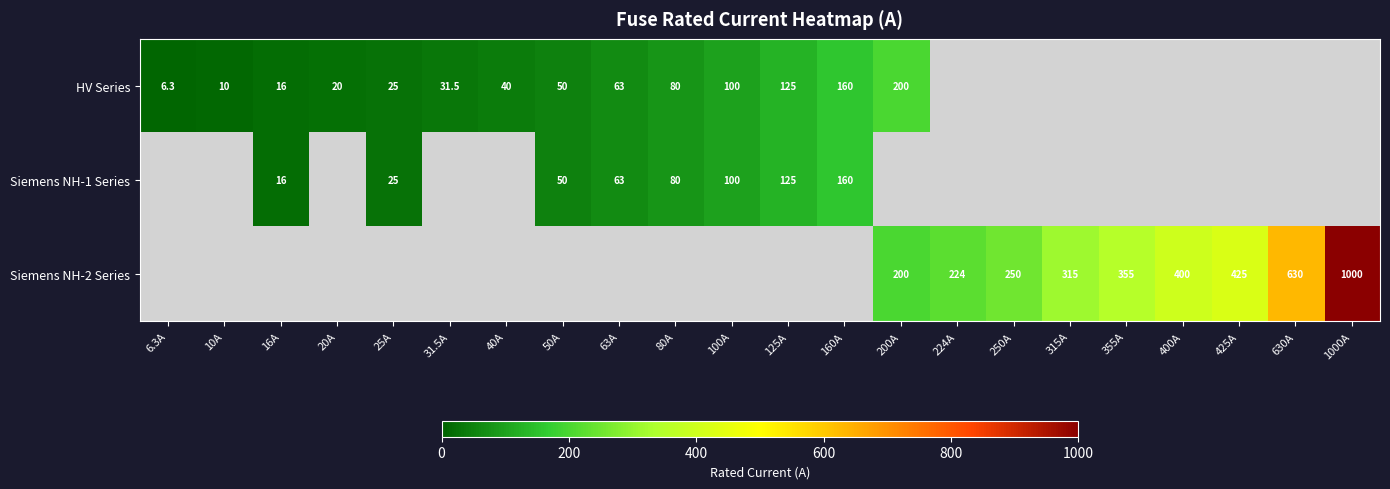

Count the number of data series in this chart.

3